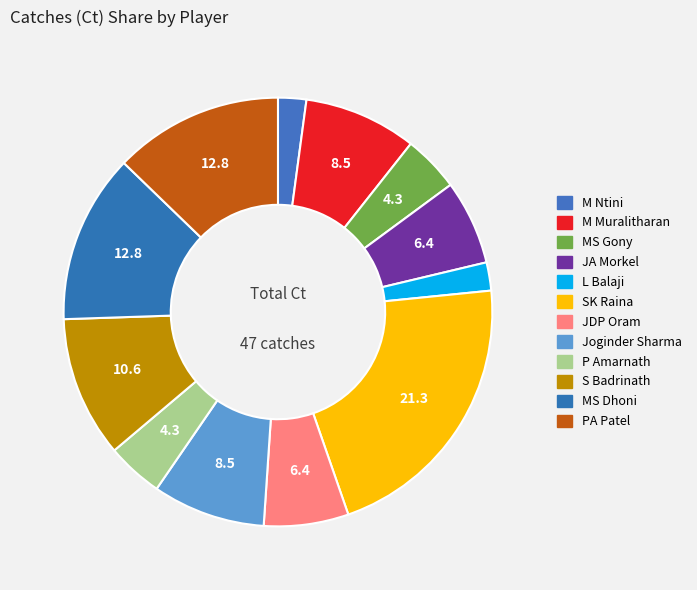

Is M Muralitharan the majority of the pie?

No